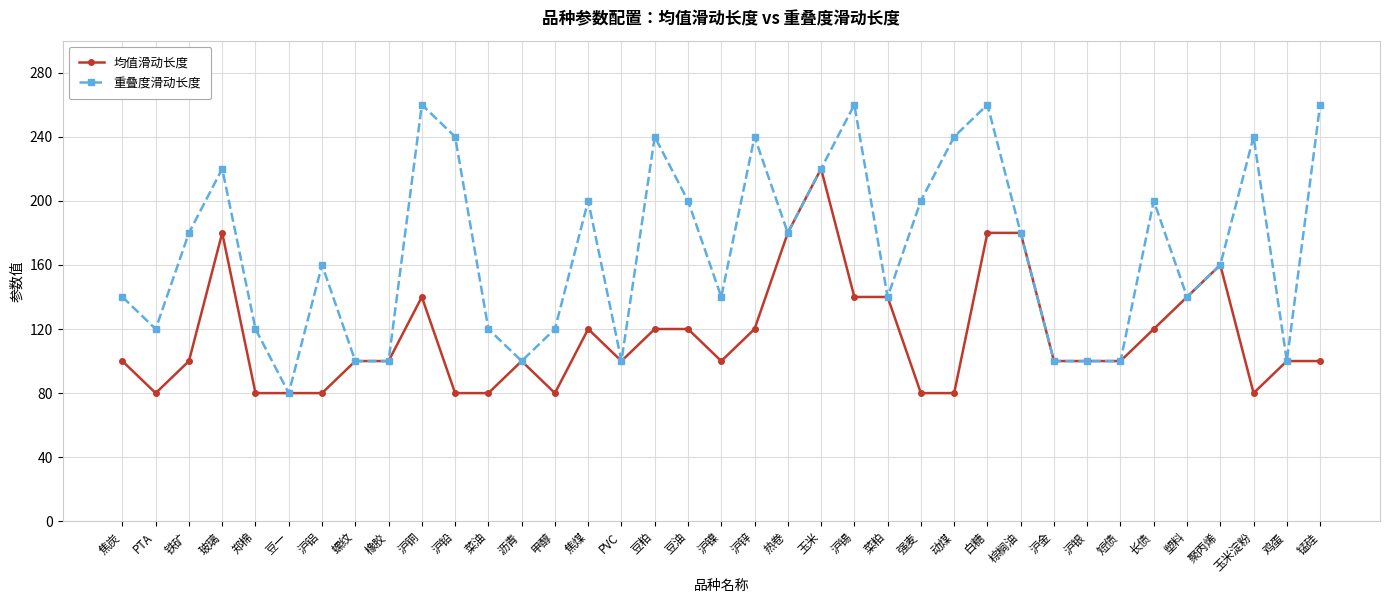

What is the highest value of the 均值滑动长度 series?

220